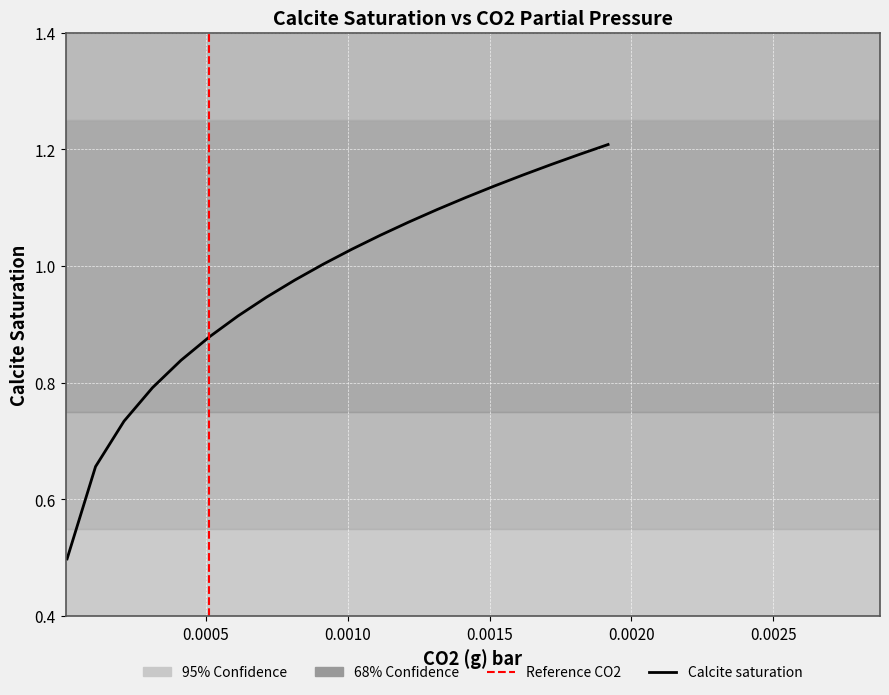

What is the maximum value shown in the chart?

1.2